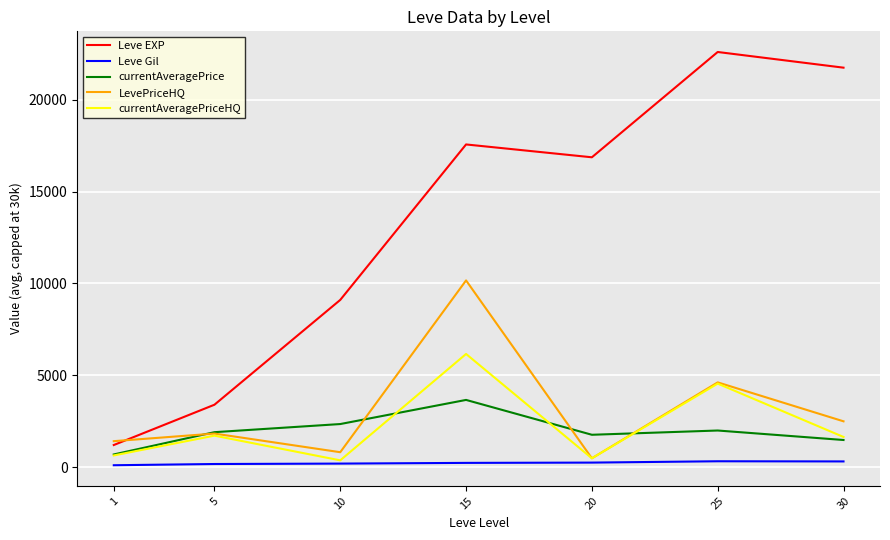

Which category has the lowest value in the currentAveragePrice series?

1